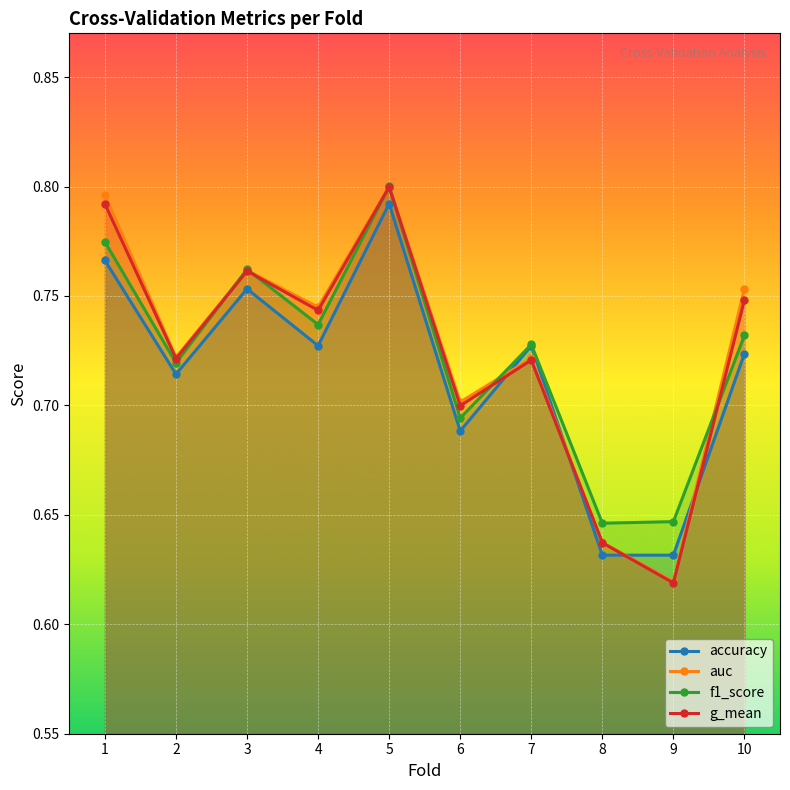

The accuracy series shows 0.6 at 8. True or false?

True